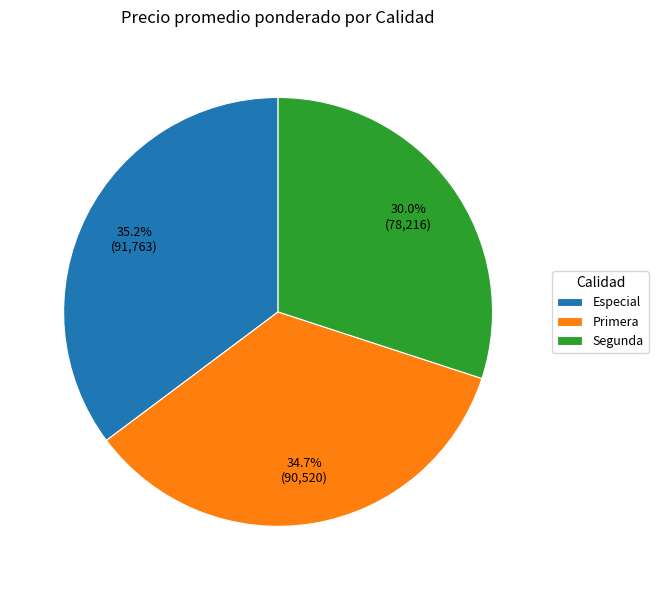

How much of the chart is everything except Especial?

64.8%